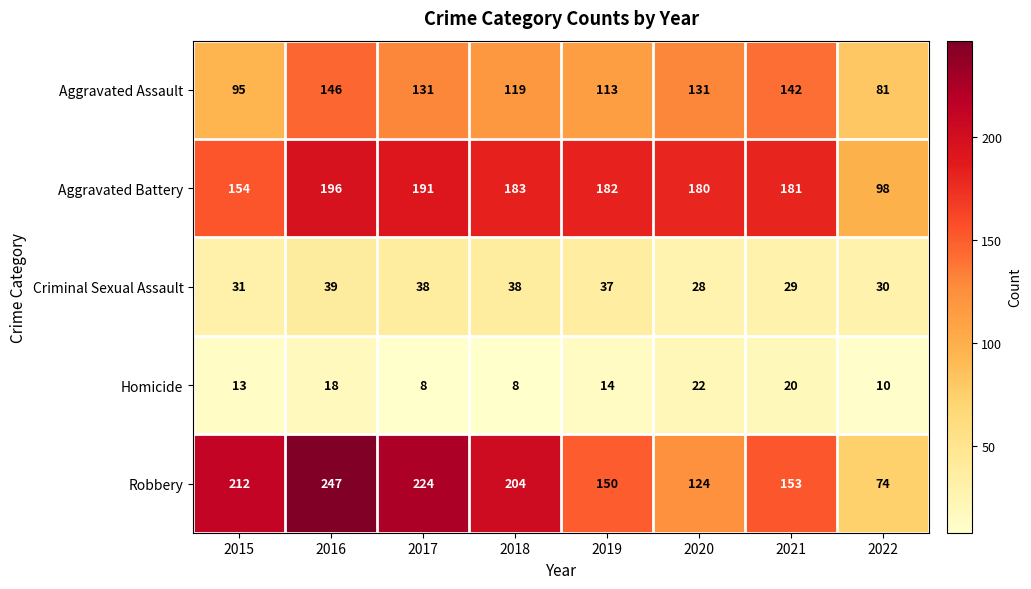

What is the sum of the Criminal Sexual Assault values at 2016 and 2017?

77